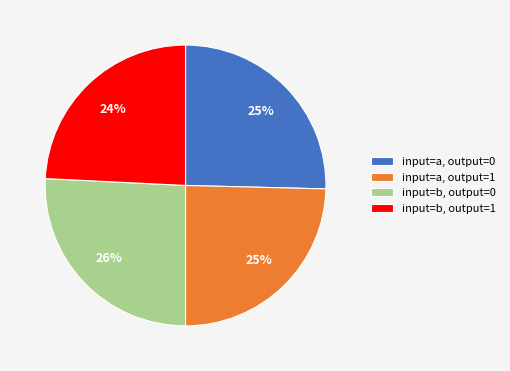

How many segments does this pie chart have?

4